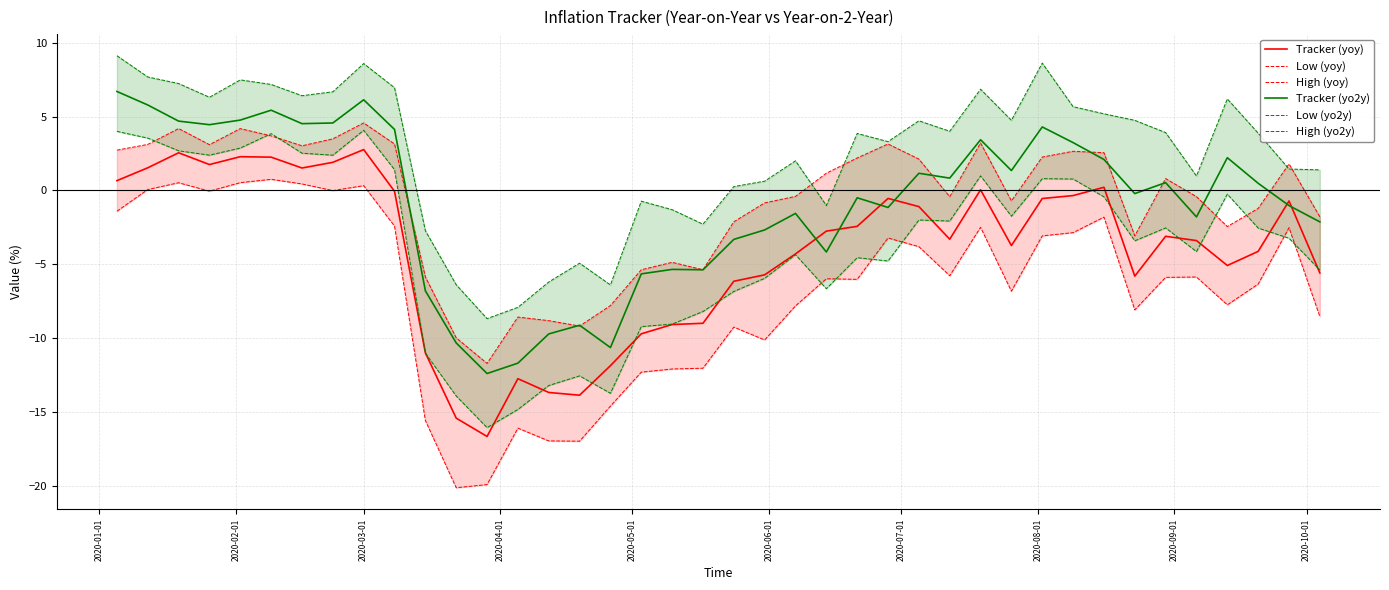

Reading left to right, what are all the values shown in this chart?

Tracker (yoy): 0.7	1.5	2.6	1.8	2.3	2.3	1.5	1.9	2.8	-0.1	-11.0	-15.4	-16.7	-12.7	-13.7	-13.9	-11.9	-9.7	-9.1	-9.0	-6.1	-5.7	-4.3	-2.8	-2.4	-0.5	-1.1	-3.3	0.0	-3.7	-0.5	-0.3	0.2	-5.8	-3.1	-3.4	-5.1	-4.1	-0.7	-5.6
Low (yoy): -1.4	0.1	0.5	-0.0	0.5	0.8	0.4	-0.0	0.3	-2.4	-15.6	-20.1	-19.9	-16.1	-17.0	-17.0	-14.6	-12.3	-12.1	-12.0	-9.3	-10.1	-7.8	-6.0	-6.0	-3.2	-3.8	-5.8	-2.5	-6.8	-3.1	-2.9	-1.8	-8.1	-5.9	-5.9	-7.7	-6.3	-2.5	-8.5
High (yoy): 2.7	3.1	4.2	3.1	4.2	3.7	3.0	3.5	4.6	3.1	-5.9	-10.0	-11.7	-8.6	-8.8	-9.2	-7.8	-5.4	-4.9	-5.4	-2.1	-0.8	-0.4	1.2	2.2	3.1	2.1	-0.4	3.2	-0.7	2.3	2.7	2.6	-3.1	0.8	-0.4	-2.4	-1.2	1.8	-1.8
Tracker (yo2y): 6.7	5.8	4.7	4.5	4.8	5.4	4.5	4.6	6.1	4.1	-6.8	-10.3	-12.4	-11.7	-9.7	-9.1	-10.6	-5.6	-5.3	-5.4	-3.3	-2.7	-1.6	-4.2	-0.5	-1.2	1.2	0.8	3.4	1.4	4.3	3.2	2.1	-0.2	0.5	-1.8	2.2	0.5	-1.0	-2.1
Low (yo2y): 4.0	3.5	2.7	2.4	2.9	3.8	2.5	2.4	4.1	1.4	-11.0	-13.9	-16.1	-14.8	-13.2	-12.6	-13.7	-9.2	-9.1	-8.2	-6.8	-6.0	-4.4	-6.7	-4.6	-4.8	-2.0	-2.1	1.0	-1.7	0.8	0.8	-0.4	-3.4	-2.5	-4.1	-0.3	-2.5	-3.2	-5.4
High (yo2y): 9.1	7.7	7.2	6.3	7.5	7.2	6.4	6.7	8.6	7.0	-2.7	-6.4	-8.7	-7.9	-6.2	-4.9	-6.4	-0.7	-1.3	-2.3	0.3	0.6	2.0	-1.0	3.9	3.3	4.7	4.0	6.9	4.8	8.6	5.7	5.2	4.8	3.9	1.0	6.2	3.9	1.5	1.4